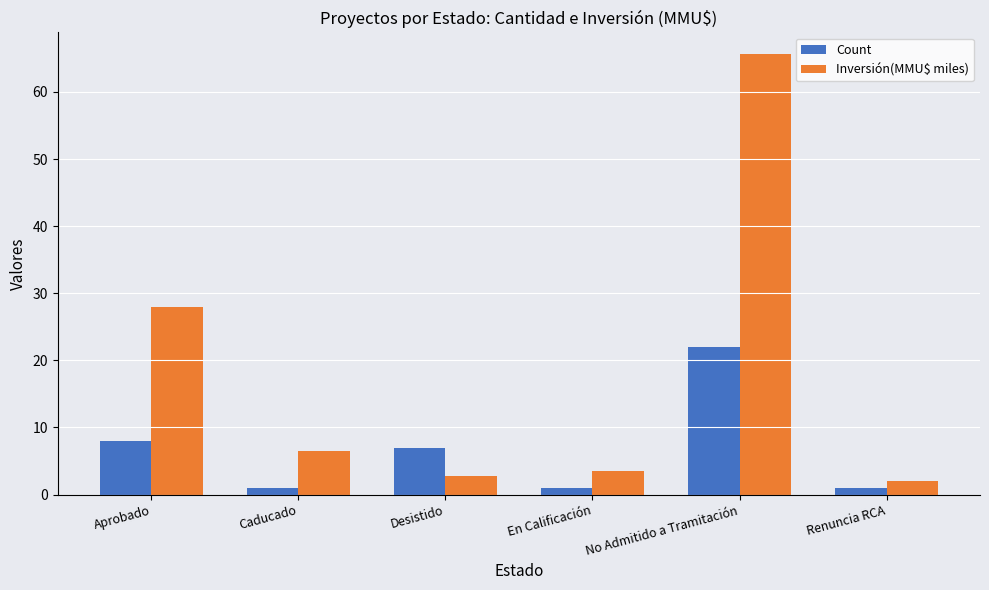

What is the total value across all series at No Admitido a Tramitación?

87.6